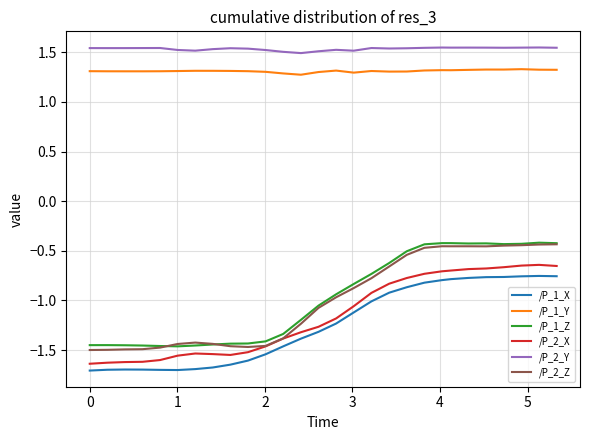

Which series has the largest total across all categories?

/P_2_Y